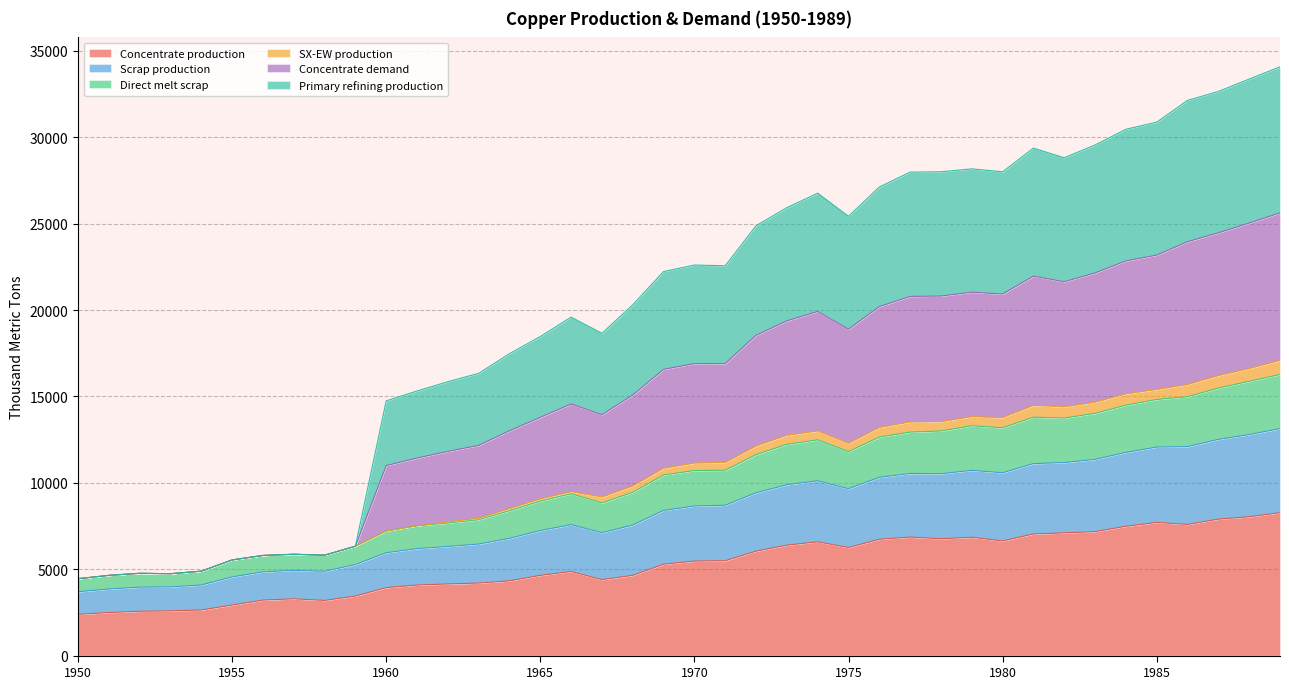

What is the maximum value for Concentrate production?

8268.6